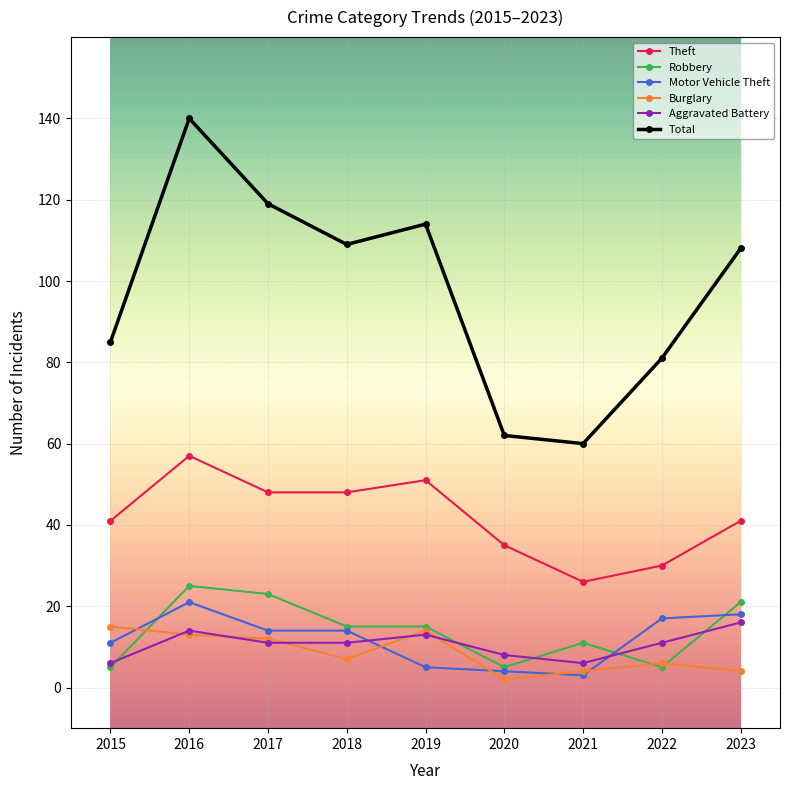

Where do Motor Vehicle Theft and Burglary first cross each other?

2015 and 2016